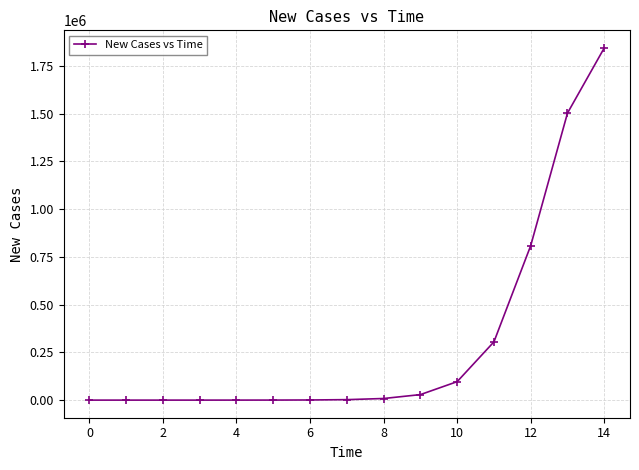

What is the greatest value displayed?

1843877.9